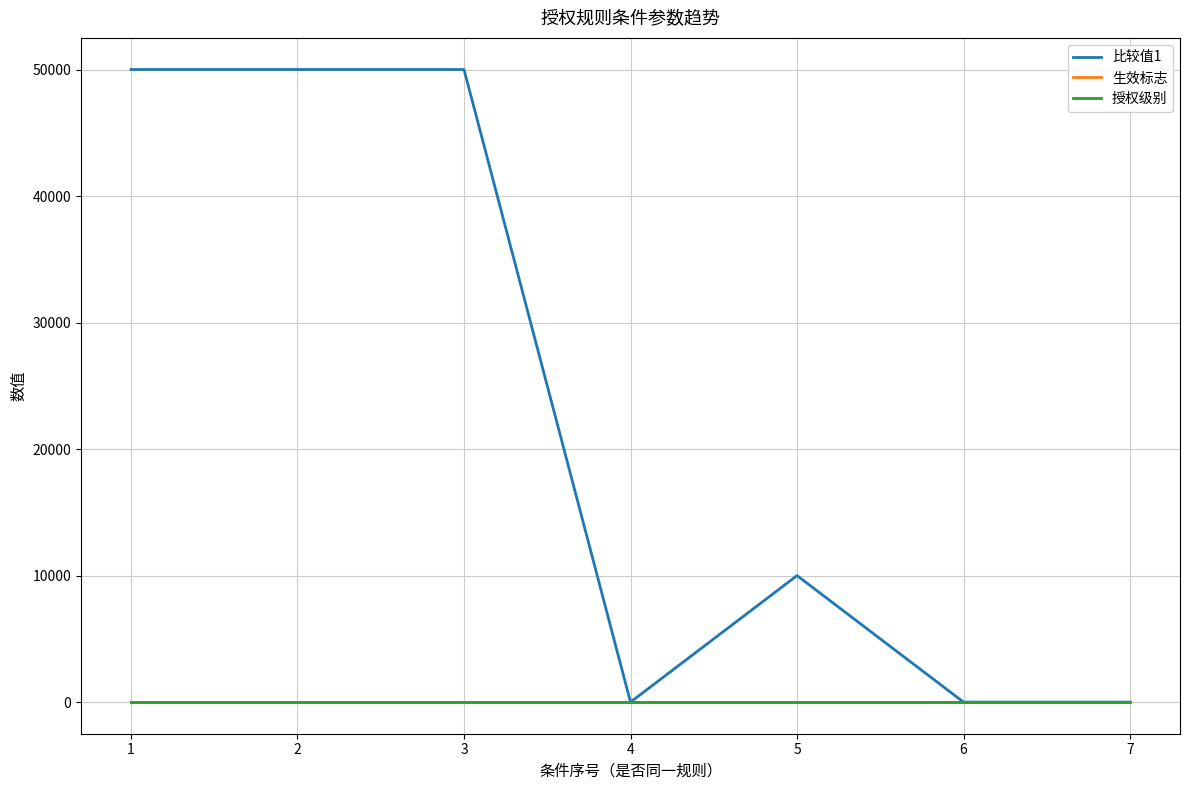

How many interior local valleys does the 比较值1 series have?

1